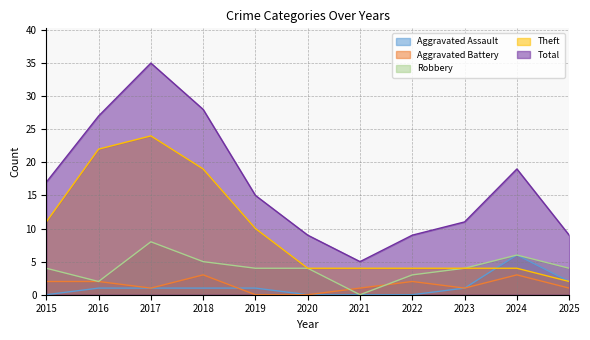

Between 2025 and 2017, which is larger?

2025